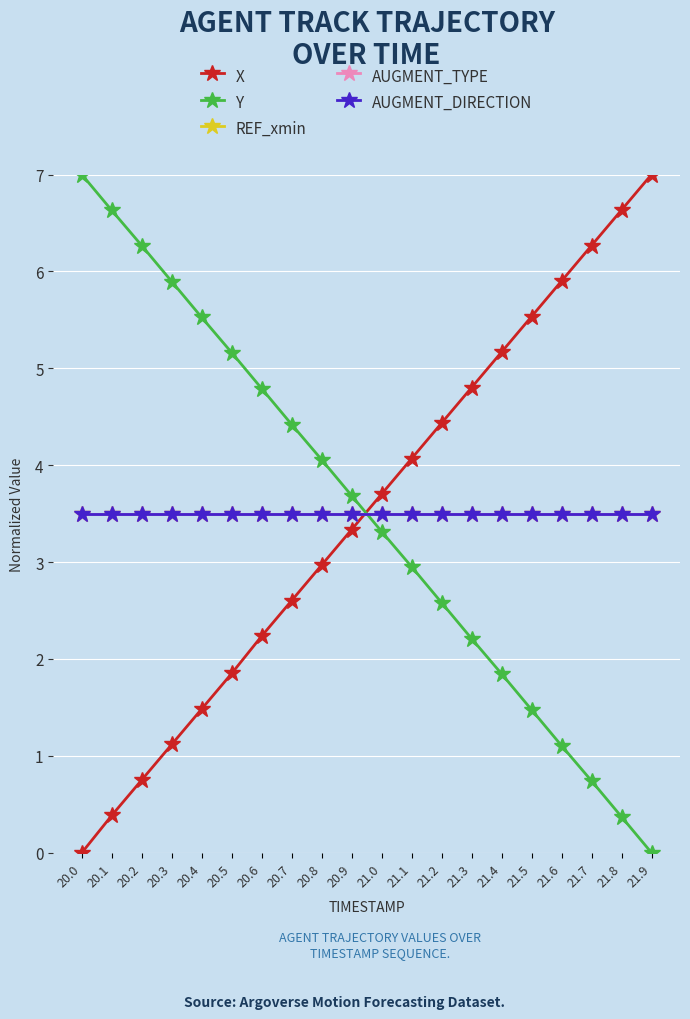

Is it true that AUGMENT_TYPE equals 6.3 at 20.8?

False